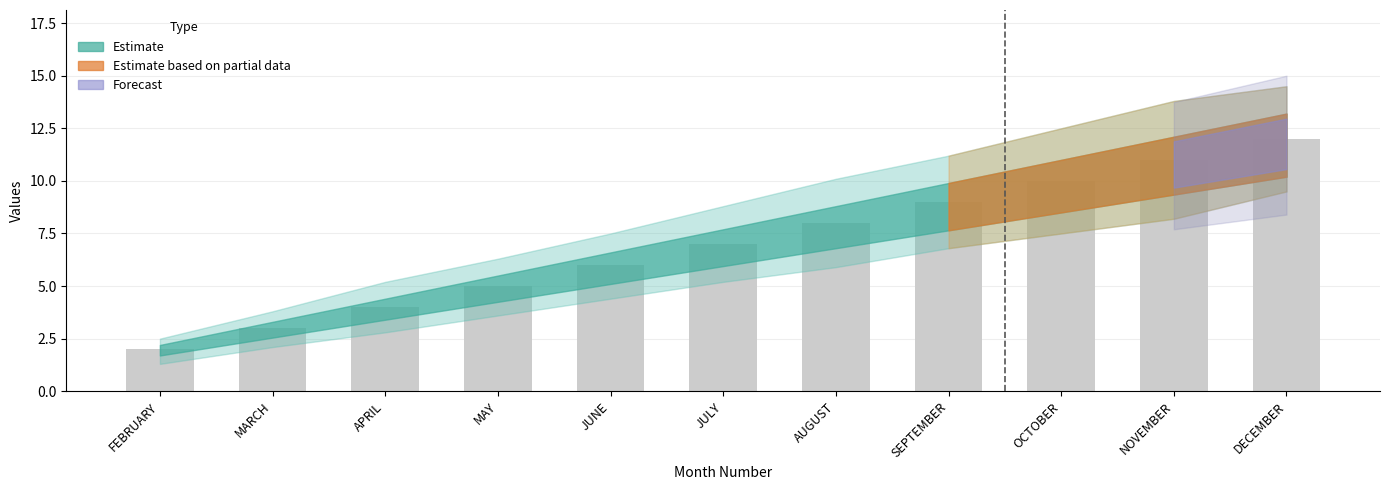

At which category does the chart reach its minimum across all series?

FEBRUARY